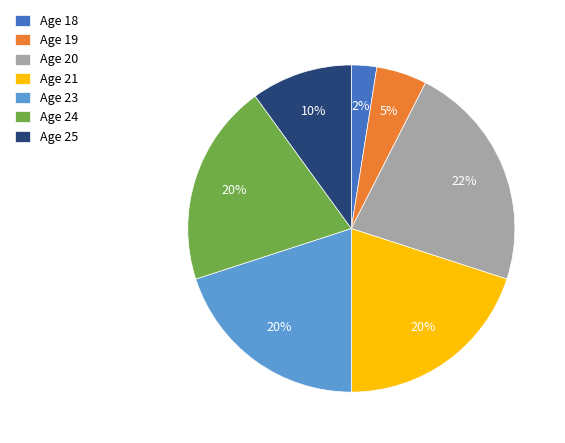

How many segments does this pie chart have?

7